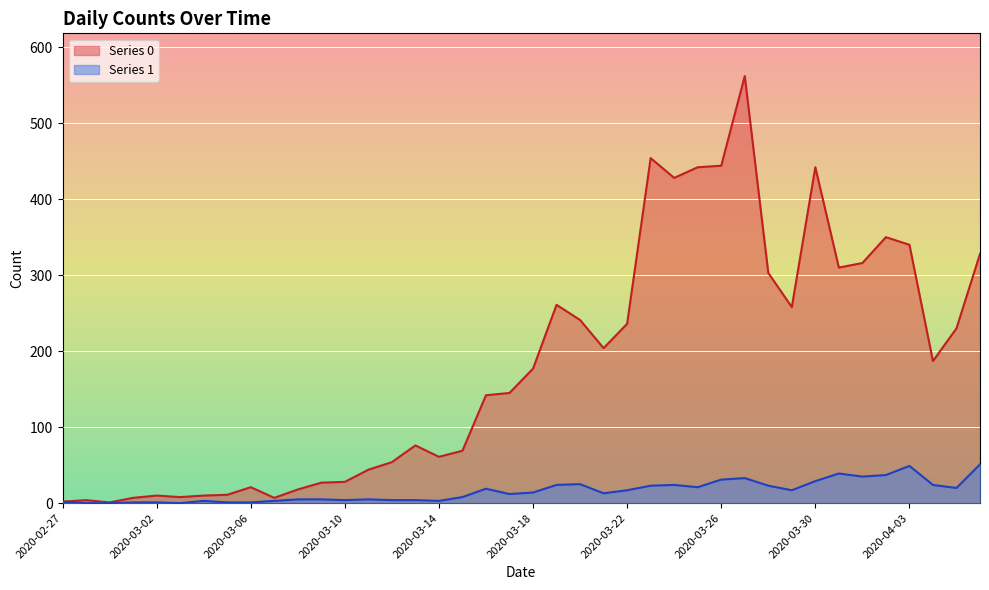

How many data points in Series 1 are above 14?

19